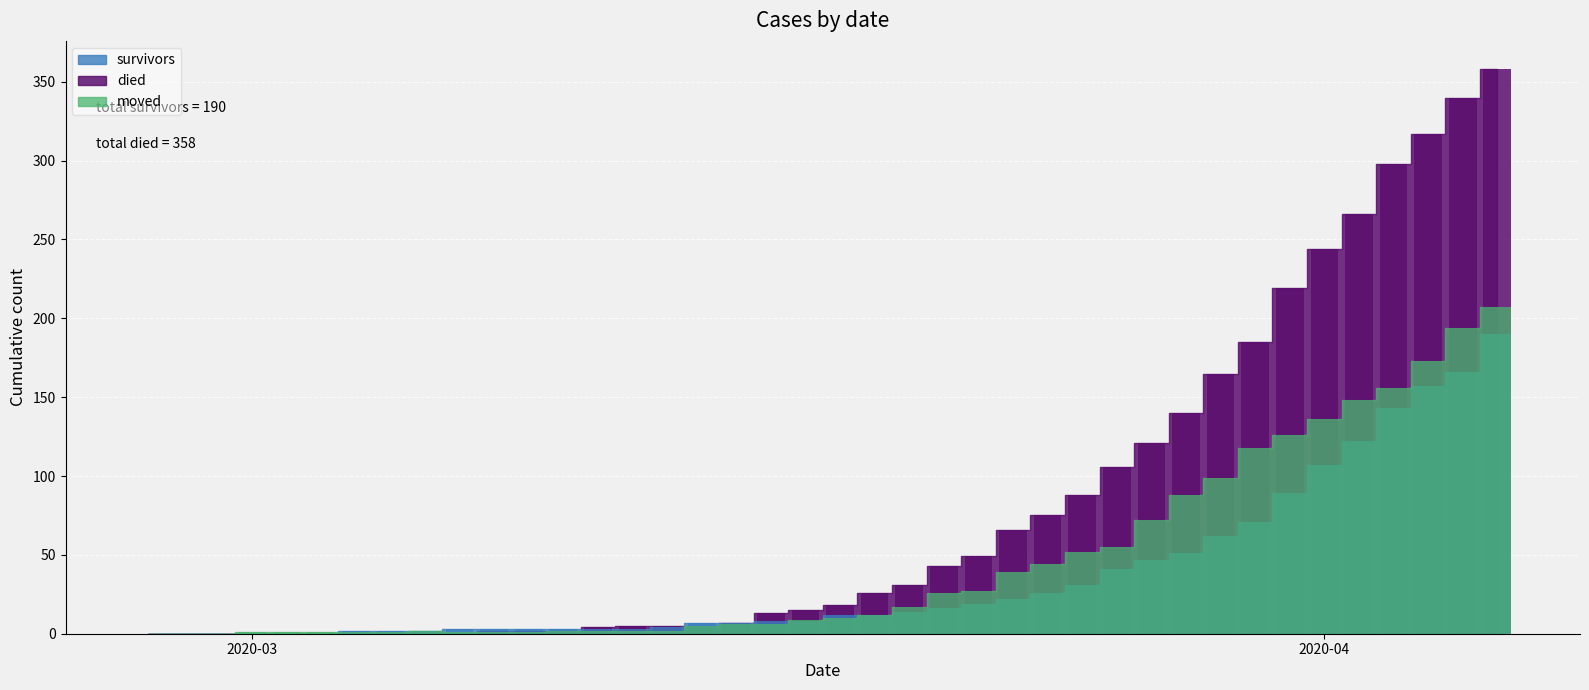

What is the sum of all survivors values?

1456